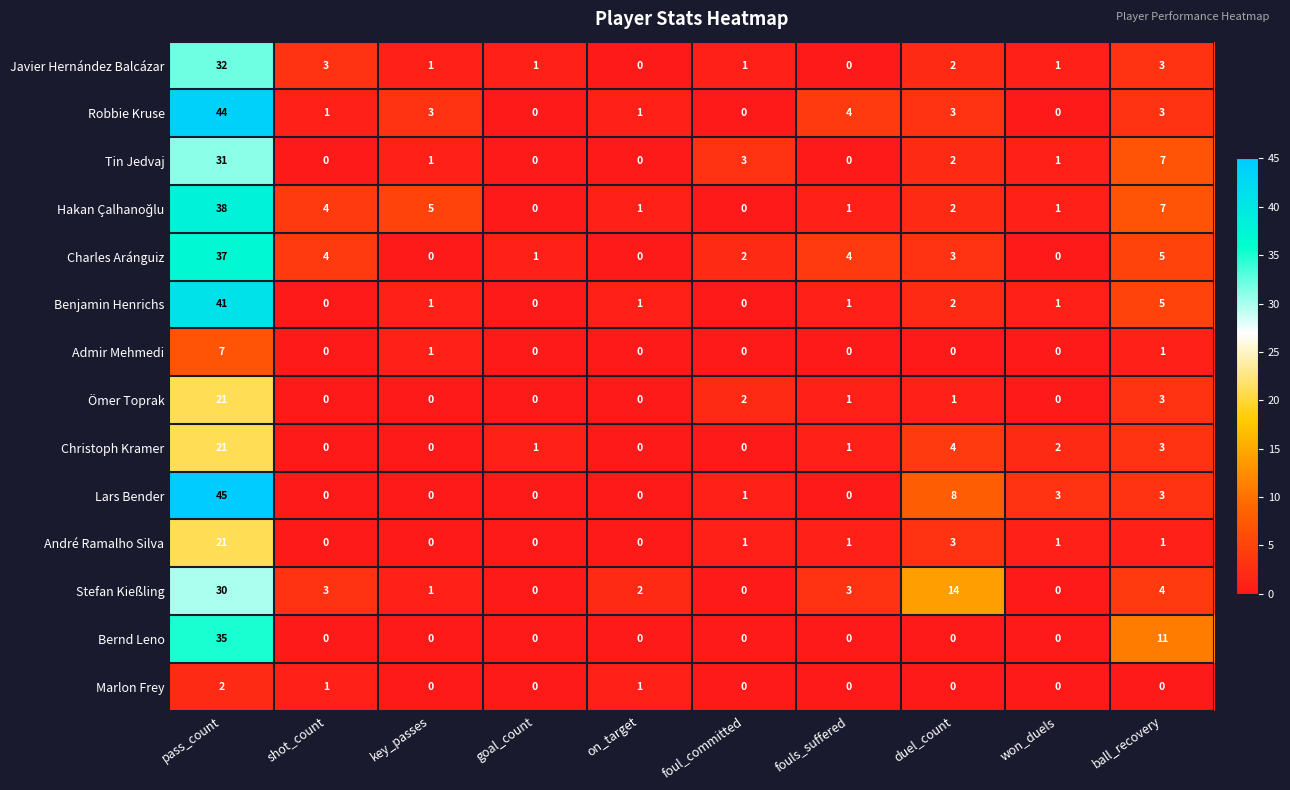

Which category has the highest value across all series?

pass_count